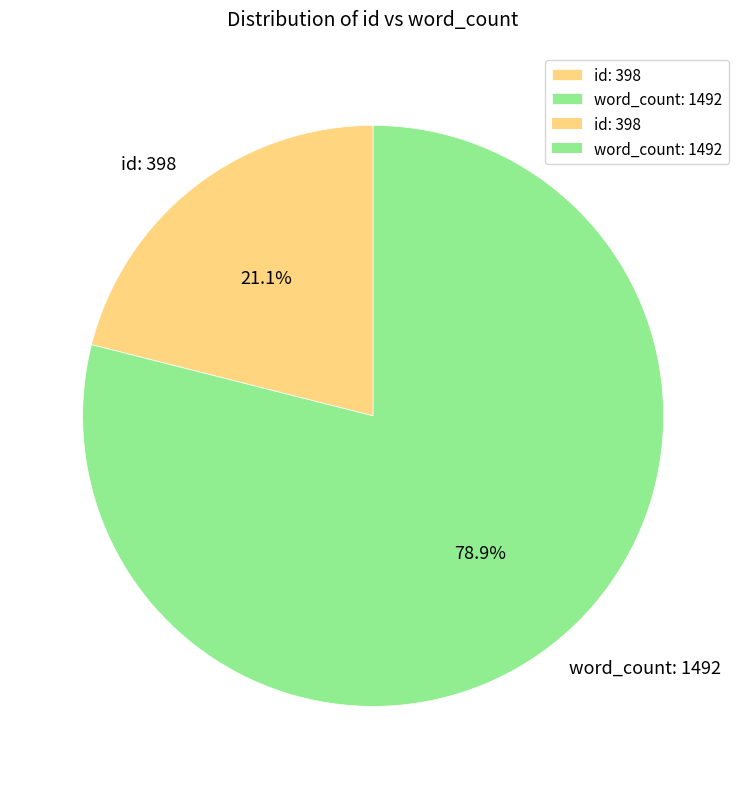

To the nearest percent, what percentage of the pie is id: 398?

21%